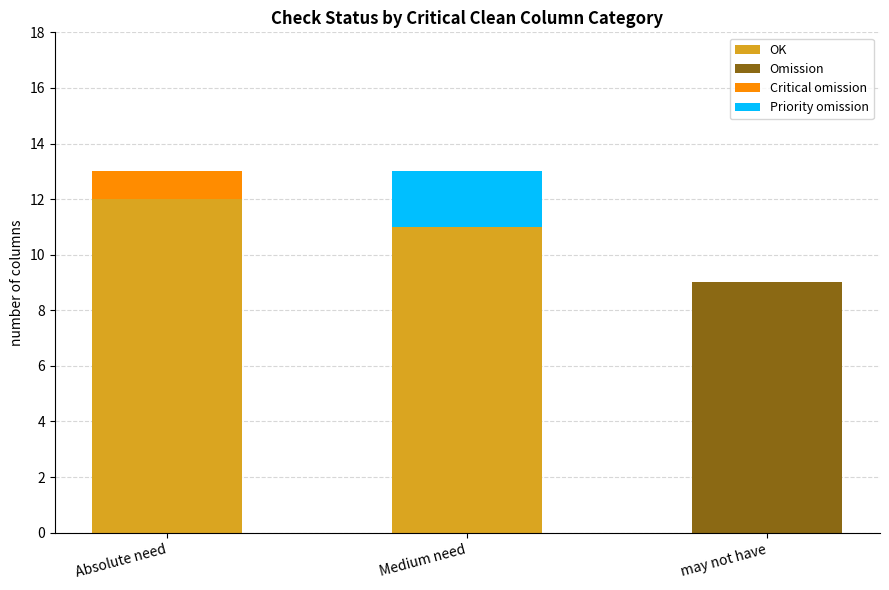

What is the total value across all series at Absolute need?

13